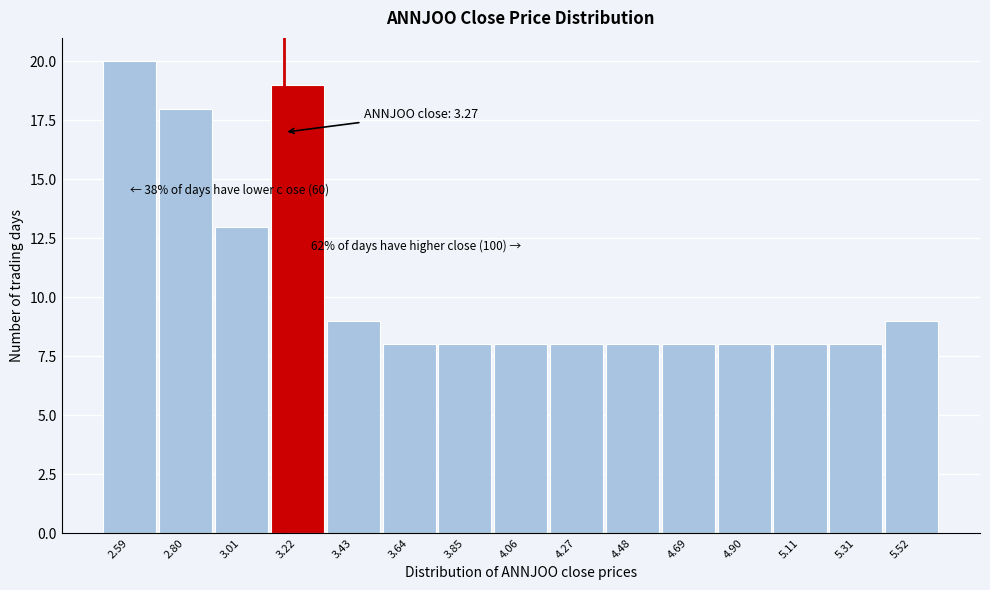

Reading left to right, list all the values displayed in this chart.

20	18	13	19	9	8	8	8	8	8	8	8	8	8	9